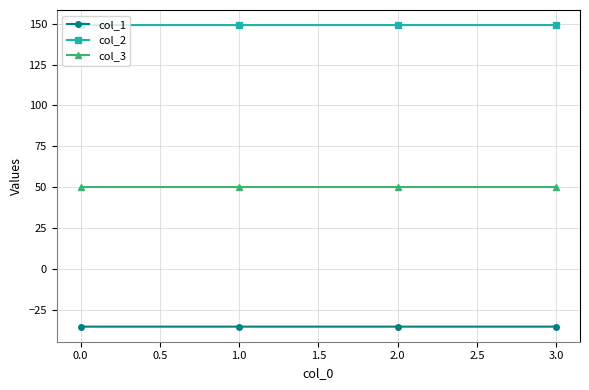

Reading right to left, transcribe all the data shown in this chart.

col_1: -35.4	-35.4	-35.4	-35.4
col_2: 149.2	149.2	149.2	149.2
col_3: 50.0	50.0	50.0	50.0